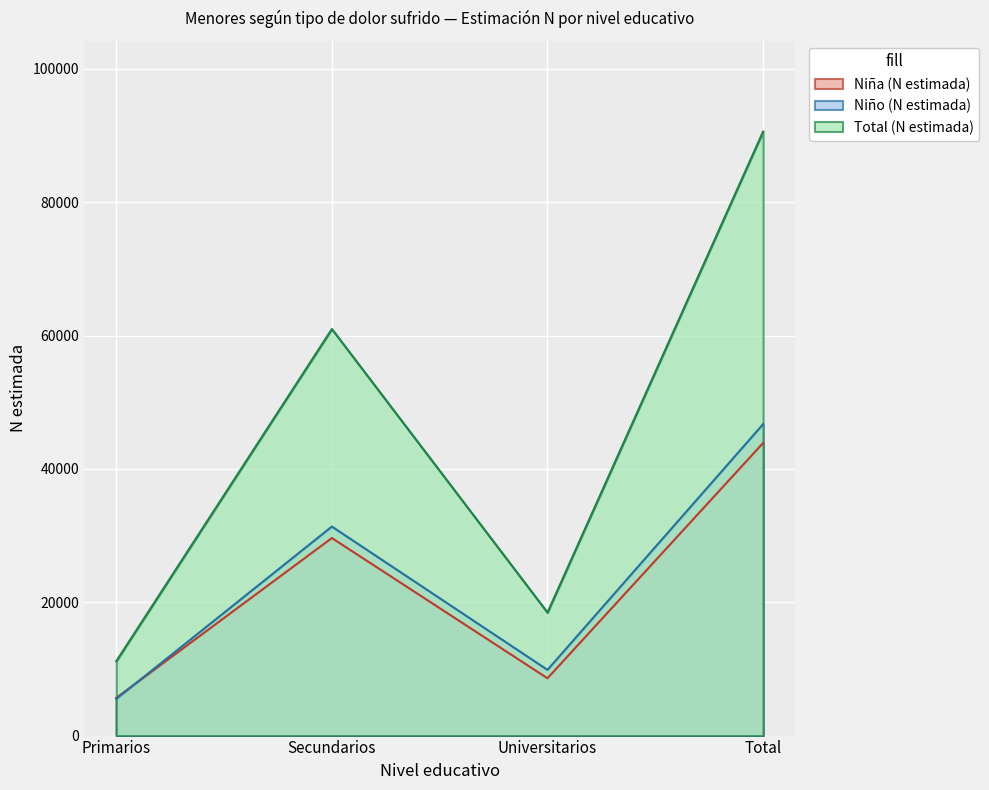

Reading left to right, what are all the values shown in this chart?

Niña (N estimada): 5653	29627	8597	43878
Niño (N estimada): 5504	31347	9856	46706
Total (N estimada): 11157	60974	18453	90584